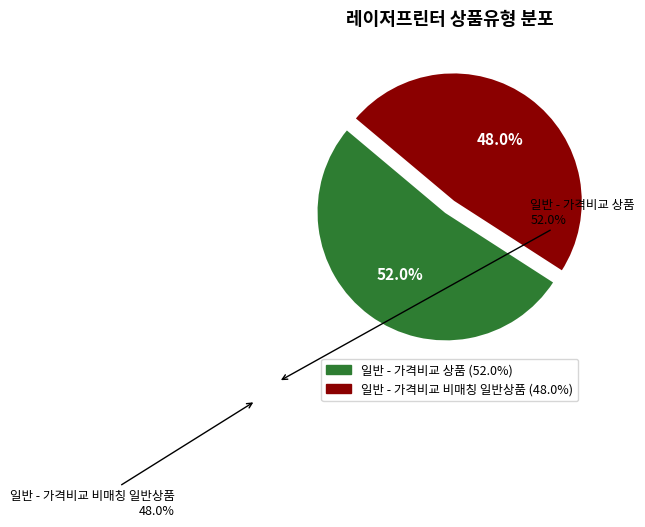

How many segments does this pie chart have?

2